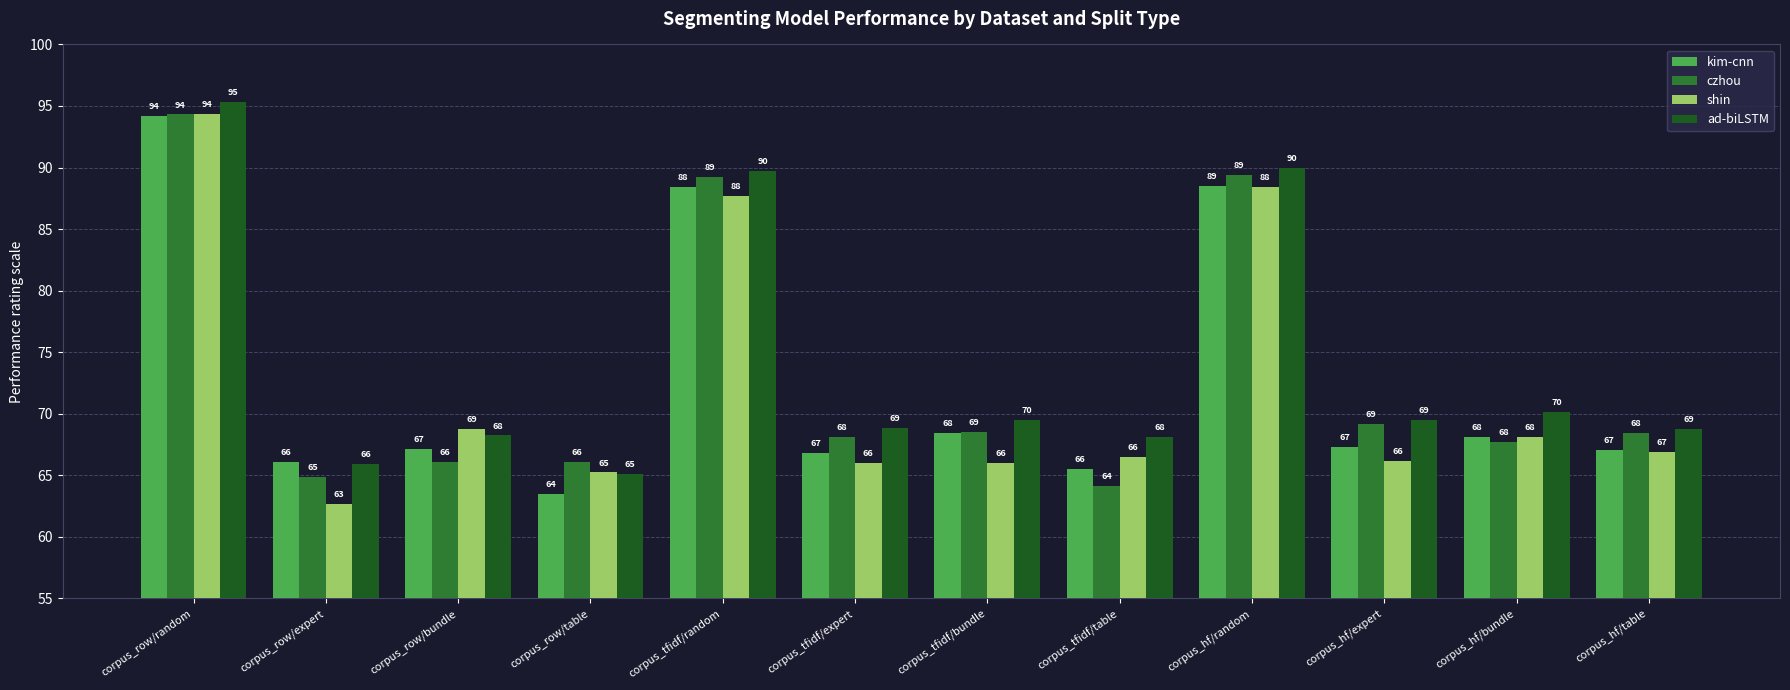

At corpus_tfidf/expert, list the series in order from largest to smallest.

ad-biLSTM, czhou, kim-cnn, shin